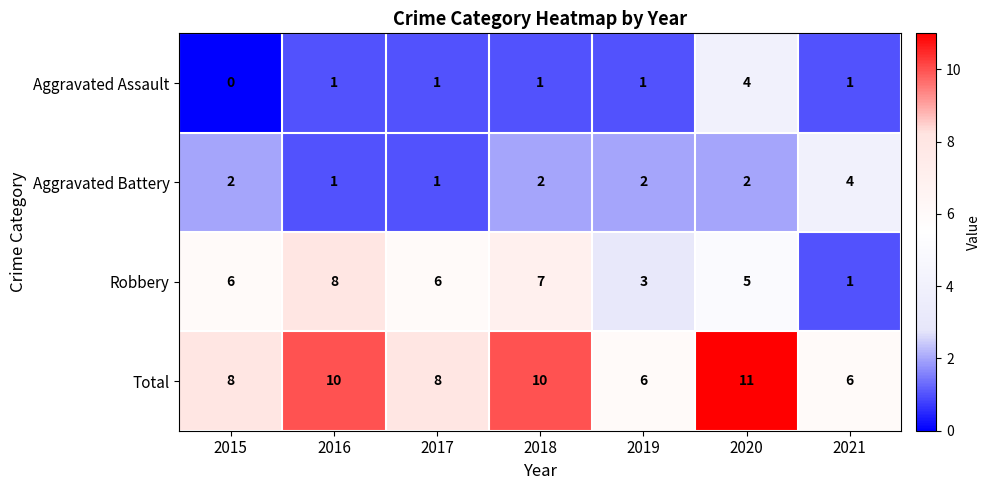

What is the difference between the highest and lowest values at 2017?

7